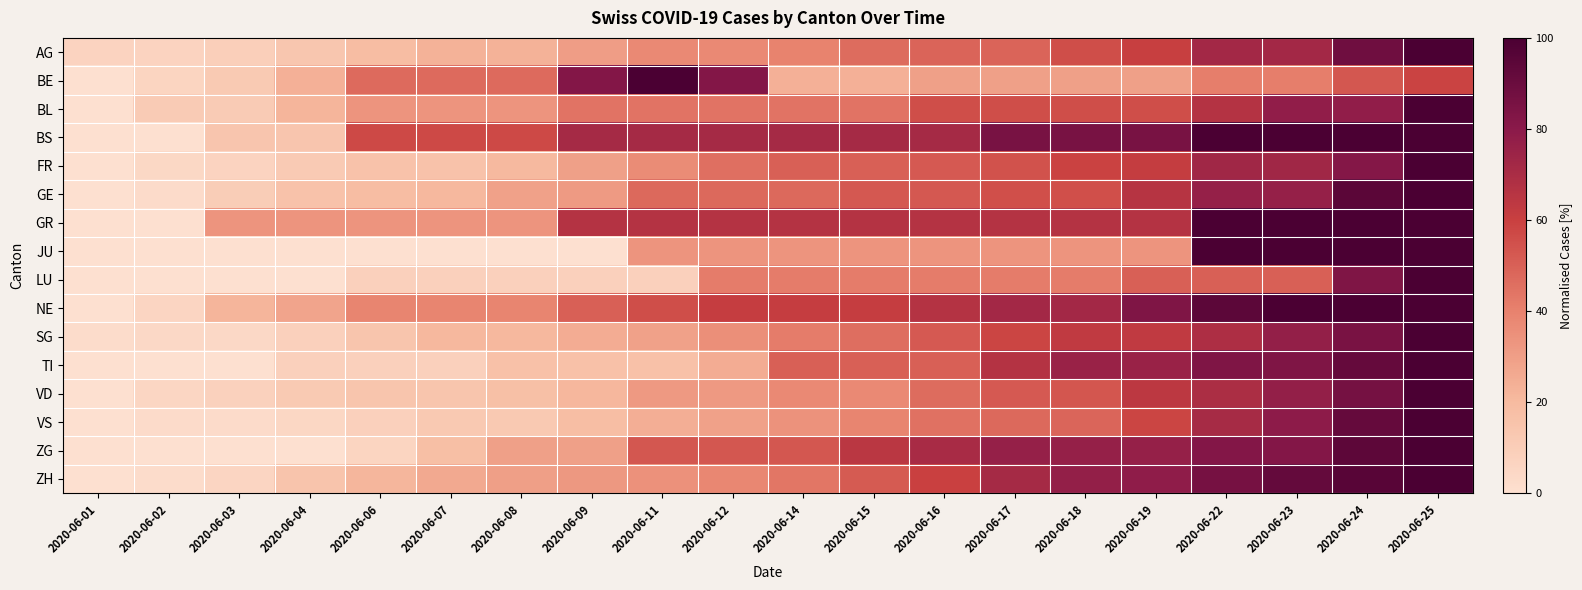

Reading left to right, list all the values displayed in this chart.

AG: 2020-06-01=7.0	2020-06-02=7.0	2020-06-03=9.3	2020-06-04=14.0	2020-06-06=18.6	2020-06-07=23.3	2020-06-08=23.3	2020-06-09=30.2	2020-06-11=37.2	2020-06-12=37.2	2020-06-14=39.5	2020-06-15=46.5	2020-06-16=48.8	2020-06-17=48.8	2020-06-18=55.8	2020-06-19=60.5	2020-06-22=72.1	2020-06-23=72.1	2020-06-24=88.4	2020-06-25=100.0
BE: 2020-06-01=0.0	2020-06-02=5.9	2020-06-03=11.8	2020-06-04=23.5	2020-06-06=47.1	2020-06-07=47.1	2020-06-08=47.1	2020-06-09=82.4	2020-06-11=100.0	2020-06-12=82.4	2020-06-14=23.5	2020-06-15=23.5	2020-06-16=29.4	2020-06-17=29.4	2020-06-18=29.4	2020-06-19=29.4	2020-06-22=41.2	2020-06-23=41.2	2020-06-24=52.9	2020-06-25=58.8
BL: 2020-06-01=0.0	2020-06-02=11.1	2020-06-03=11.1	2020-06-04=22.2	2020-06-06=33.3	2020-06-07=33.3	2020-06-08=33.3	2020-06-09=44.4	2020-06-11=44.4	2020-06-12=44.4	2020-06-14=44.4	2020-06-15=44.4	2020-06-16=55.6	2020-06-17=55.6	2020-06-18=55.6	2020-06-19=55.6	2020-06-22=66.7	2020-06-23=77.8	2020-06-24=77.8	2020-06-25=100.0
BS: 2020-06-01=0.0	2020-06-02=0.0	2020-06-03=14.3	2020-06-04=14.3	2020-06-06=57.1	2020-06-07=57.1	2020-06-08=57.1	2020-06-09=71.4	2020-06-11=71.4	2020-06-12=71.4	2020-06-14=71.4	2020-06-15=71.4	2020-06-16=71.4	2020-06-17=85.7	2020-06-18=85.7	2020-06-19=85.7	2020-06-22=100.0	2020-06-23=100.0	2020-06-24=100.0	2020-06-25=100.0
FR: 2020-06-01=0.0	2020-06-02=4.5	2020-06-03=6.8	2020-06-04=11.4	2020-06-06=15.9	2020-06-07=15.9	2020-06-08=20.5	2020-06-09=29.5	2020-06-11=36.4	2020-06-12=45.5	2020-06-14=50.0	2020-06-15=50.0	2020-06-16=52.3	2020-06-17=54.5	2020-06-18=59.1	2020-06-19=61.4	2020-06-22=72.7	2020-06-23=72.7	2020-06-24=81.8	2020-06-25=100.0
GE: 2020-06-01=0.0	2020-06-02=2.6	2020-06-03=10.5	2020-06-04=15.8	2020-06-06=18.4	2020-06-07=21.1	2020-06-08=28.9	2020-06-09=31.6	2020-06-11=47.4	2020-06-12=47.4	2020-06-14=47.4	2020-06-15=52.6	2020-06-16=52.6	2020-06-17=55.3	2020-06-18=55.3	2020-06-19=65.8	2020-06-22=76.3	2020-06-23=76.3	2020-06-24=94.7	2020-06-25=100.0
GR: 2020-06-01=0.0	2020-06-02=0.0	2020-06-03=33.3	2020-06-04=33.3	2020-06-06=33.3	2020-06-07=33.3	2020-06-08=33.3	2020-06-09=66.7	2020-06-11=66.7	2020-06-12=66.7	2020-06-14=66.7	2020-06-15=66.7	2020-06-16=66.7	2020-06-17=66.7	2020-06-18=66.7	2020-06-19=66.7	2020-06-22=100.0	2020-06-23=100.0	2020-06-24=100.0	2020-06-25=100.0
JU: 2020-06-01=0.0	2020-06-02=0.0	2020-06-03=0.0	2020-06-04=0.0	2020-06-06=0.0	2020-06-07=0.0	2020-06-08=0.0	2020-06-09=0.0	2020-06-11=33.3	2020-06-12=33.3	2020-06-14=33.3	2020-06-15=33.3	2020-06-16=33.3	2020-06-17=33.3	2020-06-18=33.3	2020-06-19=33.3	2020-06-22=100.0	2020-06-23=100.0	2020-06-24=100.0	2020-06-25=100.0
LU: 2020-06-01=0.0	2020-06-02=0.0	2020-06-03=0.0	2020-06-04=0.0	2020-06-06=8.3	2020-06-07=8.3	2020-06-08=8.3	2020-06-09=8.3	2020-06-11=8.3	2020-06-12=41.7	2020-06-14=41.7	2020-06-15=41.7	2020-06-16=41.7	2020-06-17=41.7	2020-06-18=41.7	2020-06-19=50.0	2020-06-22=50.0	2020-06-23=50.0	2020-06-24=83.3	2020-06-25=100.0
NE: 2020-06-01=0.0	2020-06-02=5.6	2020-06-03=22.2	2020-06-04=27.8	2020-06-06=38.9	2020-06-07=38.9	2020-06-08=38.9	2020-06-09=50.0	2020-06-11=55.6	2020-06-12=61.1	2020-06-14=61.1	2020-06-15=61.1	2020-06-16=66.7	2020-06-17=72.2	2020-06-18=72.2	2020-06-19=83.3	2020-06-22=94.4	2020-06-23=100.0	2020-06-24=100.0	2020-06-25=100.0
SG: 2020-06-01=2.1	2020-06-02=4.2	2020-06-03=4.2	2020-06-04=8.3	2020-06-06=14.6	2020-06-07=20.8	2020-06-08=20.8	2020-06-09=25.0	2020-06-11=29.2	2020-06-12=35.4	2020-06-14=41.7	2020-06-15=45.8	2020-06-16=52.1	2020-06-17=58.3	2020-06-18=62.5	2020-06-19=62.5	2020-06-22=68.8	2020-06-23=77.1	2020-06-24=85.4	2020-06-25=100.0
TI: 2020-06-01=0.0	2020-06-02=0.0	2020-06-03=0.0	2020-06-04=8.3	2020-06-06=8.3	2020-06-07=8.3	2020-06-08=16.7	2020-06-09=16.7	2020-06-11=16.7	2020-06-12=25.0	2020-06-14=50.0	2020-06-15=50.0	2020-06-16=50.0	2020-06-17=66.7	2020-06-18=75.0	2020-06-19=75.0	2020-06-22=83.3	2020-06-23=83.3	2020-06-24=91.7	2020-06-25=100.0
VD: 2020-06-01=0.0	2020-06-02=5.3	2020-06-03=8.0	2020-06-04=12.0	2020-06-06=14.7	2020-06-07=14.7	2020-06-08=17.3	2020-06-09=21.3	2020-06-11=32.0	2020-06-12=32.0	2020-06-14=37.3	2020-06-15=37.3	2020-06-16=46.7	2020-06-17=52.0	2020-06-18=53.3	2020-06-19=64.0	2020-06-22=69.3	2020-06-23=77.3	2020-06-24=86.7	2020-06-25=100.0
VS: 2020-06-01=0.0	2020-06-02=2.4	2020-06-03=2.4	2020-06-04=4.9	2020-06-06=8.5	2020-06-07=12.2	2020-06-08=12.2	2020-06-09=18.3	2020-06-11=24.4	2020-06-12=29.3	2020-06-14=34.1	2020-06-15=39.0	2020-06-16=45.1	2020-06-17=47.6	2020-06-18=48.8	2020-06-19=58.5	2020-06-22=70.7	2020-06-23=79.3	2020-06-24=91.5	2020-06-25=100.0
ZG: 2020-06-01=0.0	2020-06-02=0.0	2020-06-03=0.0	2020-06-04=0.0	2020-06-06=5.9	2020-06-07=17.6	2020-06-08=29.4	2020-06-09=29.4	2020-06-11=52.9	2020-06-12=52.9	2020-06-14=52.9	2020-06-15=64.7	2020-06-16=70.6	2020-06-17=76.5	2020-06-18=76.5	2020-06-19=76.5	2020-06-22=82.4	2020-06-23=82.4	2020-06-24=94.1	2020-06-25=100.0
ZH: 2020-06-01=0.0	2020-06-02=2.3	2020-06-03=5.7	2020-06-04=14.9	2020-06-06=21.8	2020-06-07=26.4	2020-06-08=29.9	2020-06-09=32.2	2020-06-11=34.5	2020-06-12=37.9	2020-06-14=43.7	2020-06-15=51.7	2020-06-16=59.8	2020-06-17=71.3	2020-06-18=77.0	2020-06-19=78.2	2020-06-22=86.2	2020-06-23=92.0	2020-06-24=95.4	2020-06-25=100.0